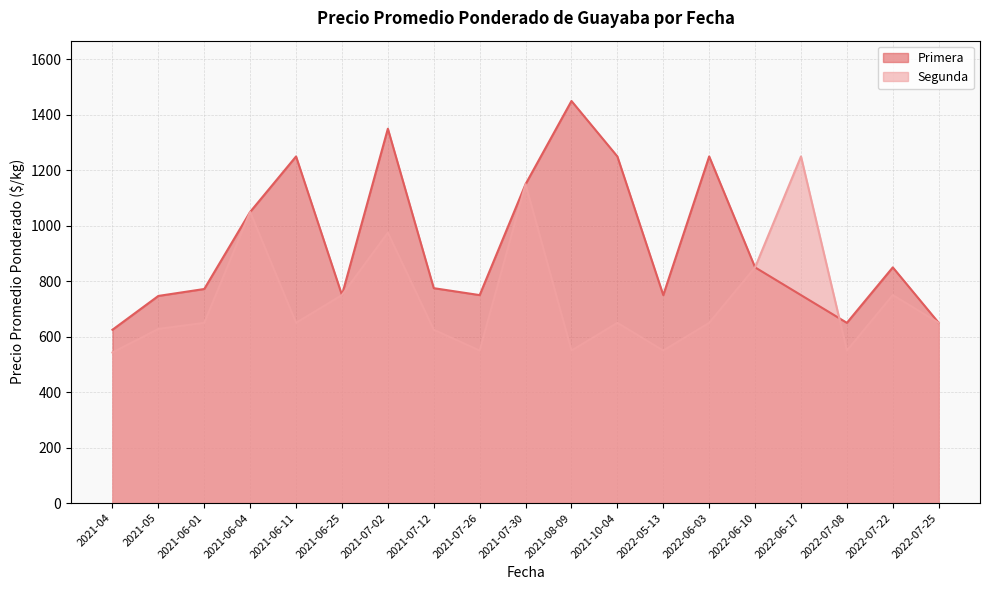

Reading right to left, what are all the values shown in this chart?

Primera: 650	850	650	750	850	1250	750	1250	1450	1150	750	775	1350	750	1250	1050	772	747	625
Segunda: 650	750	550	1250	850	650	550	650	550	1150	550	625	975	750	650	1050	650	628	543